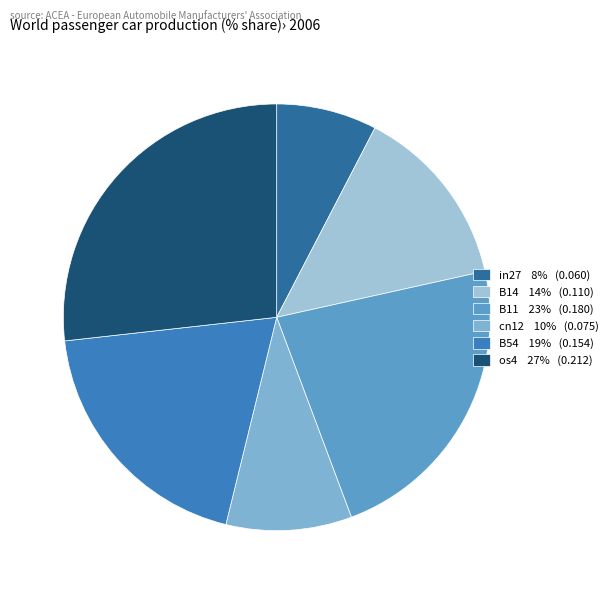

Which slice is the smallest?

in27 8% (0.060)